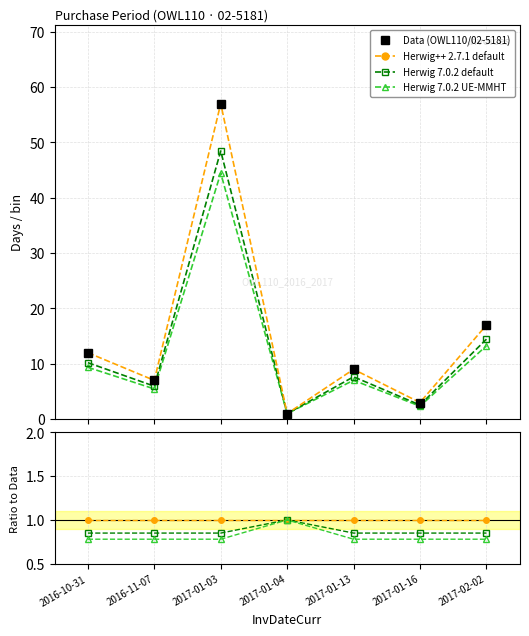

Which has a higher value, 2017-01-04 or 2017-02-02?

2017-02-02